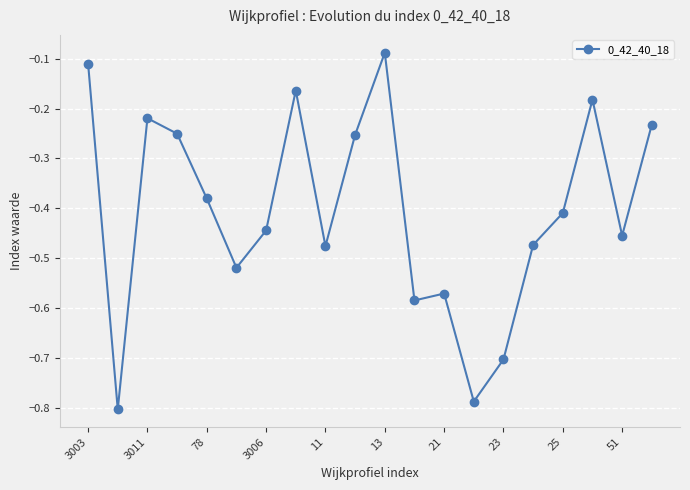

What is the difference between the maximum and minimum values?

0.7